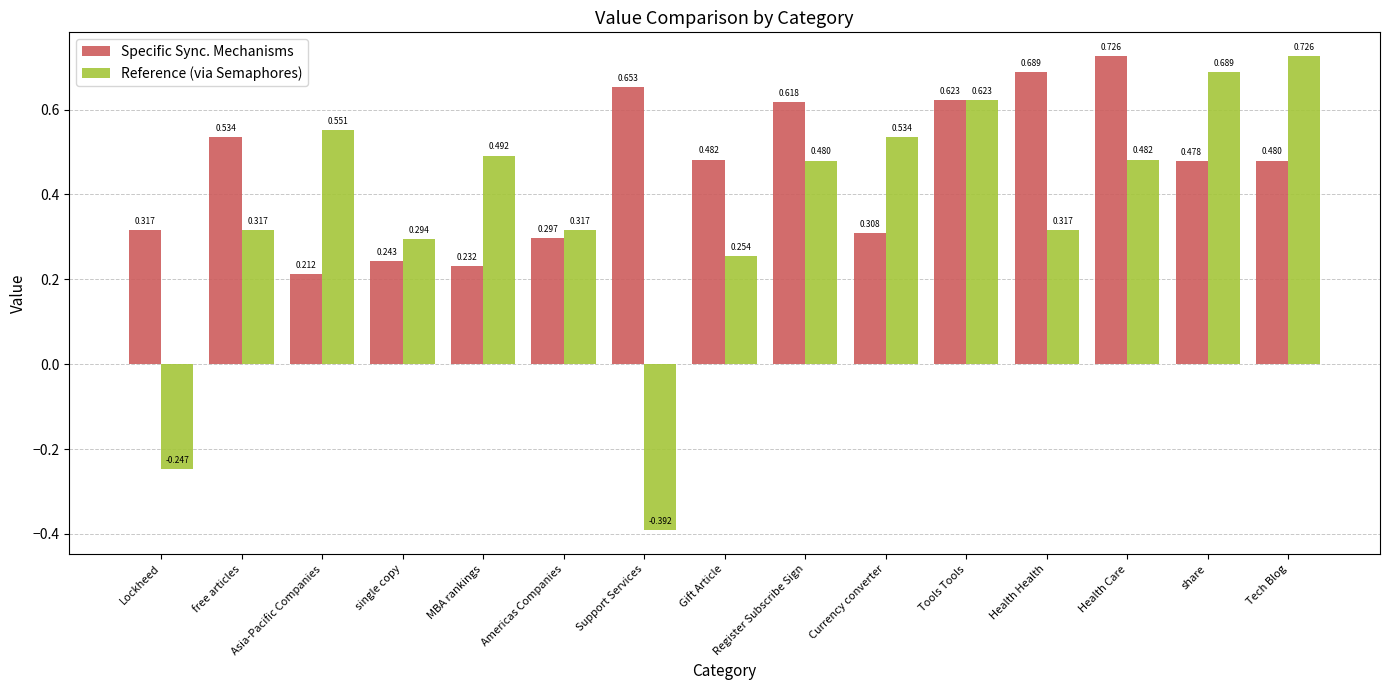

What is the label of the 8th bar from the right?

Gift Article